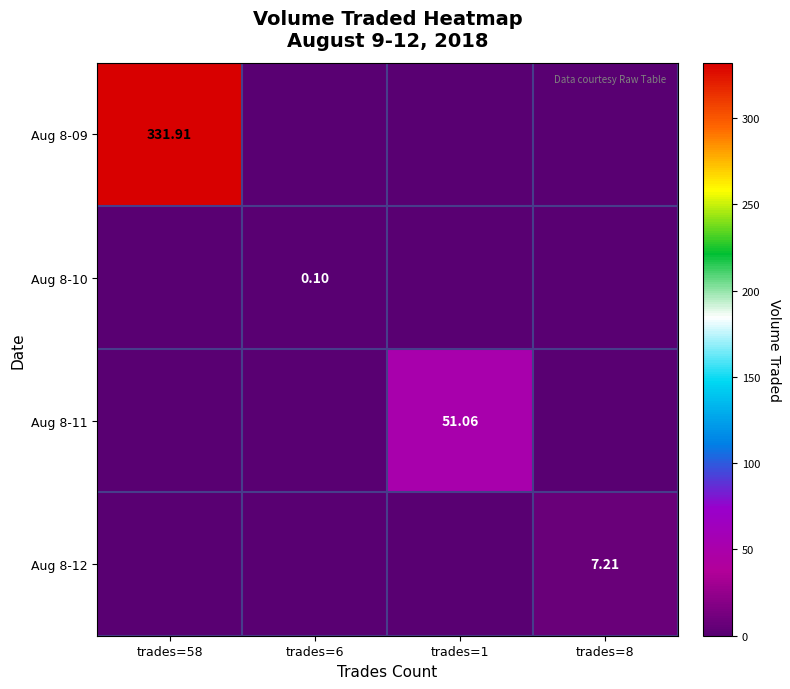

Is it true that Aug 8-11 equals 51.1 at trades=1?

True